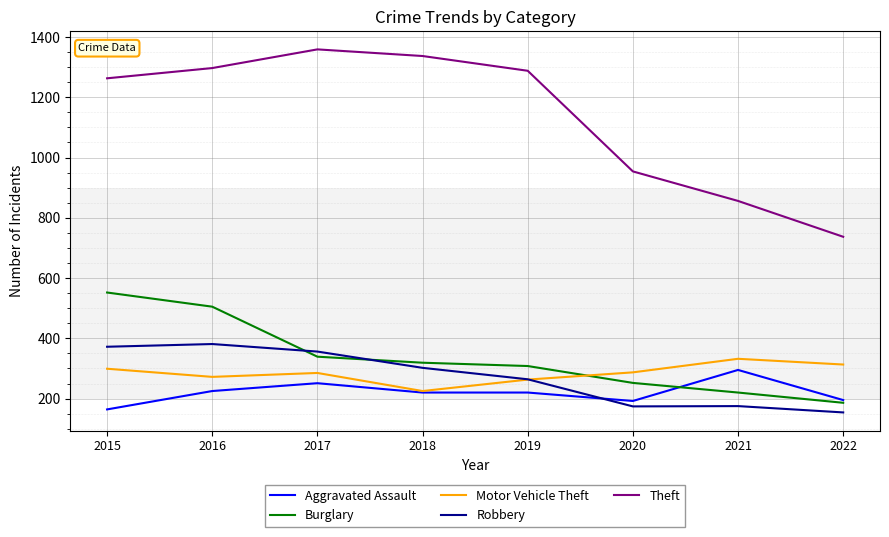

Where is the first local minimum for Motor Vehicle Theft?

2016